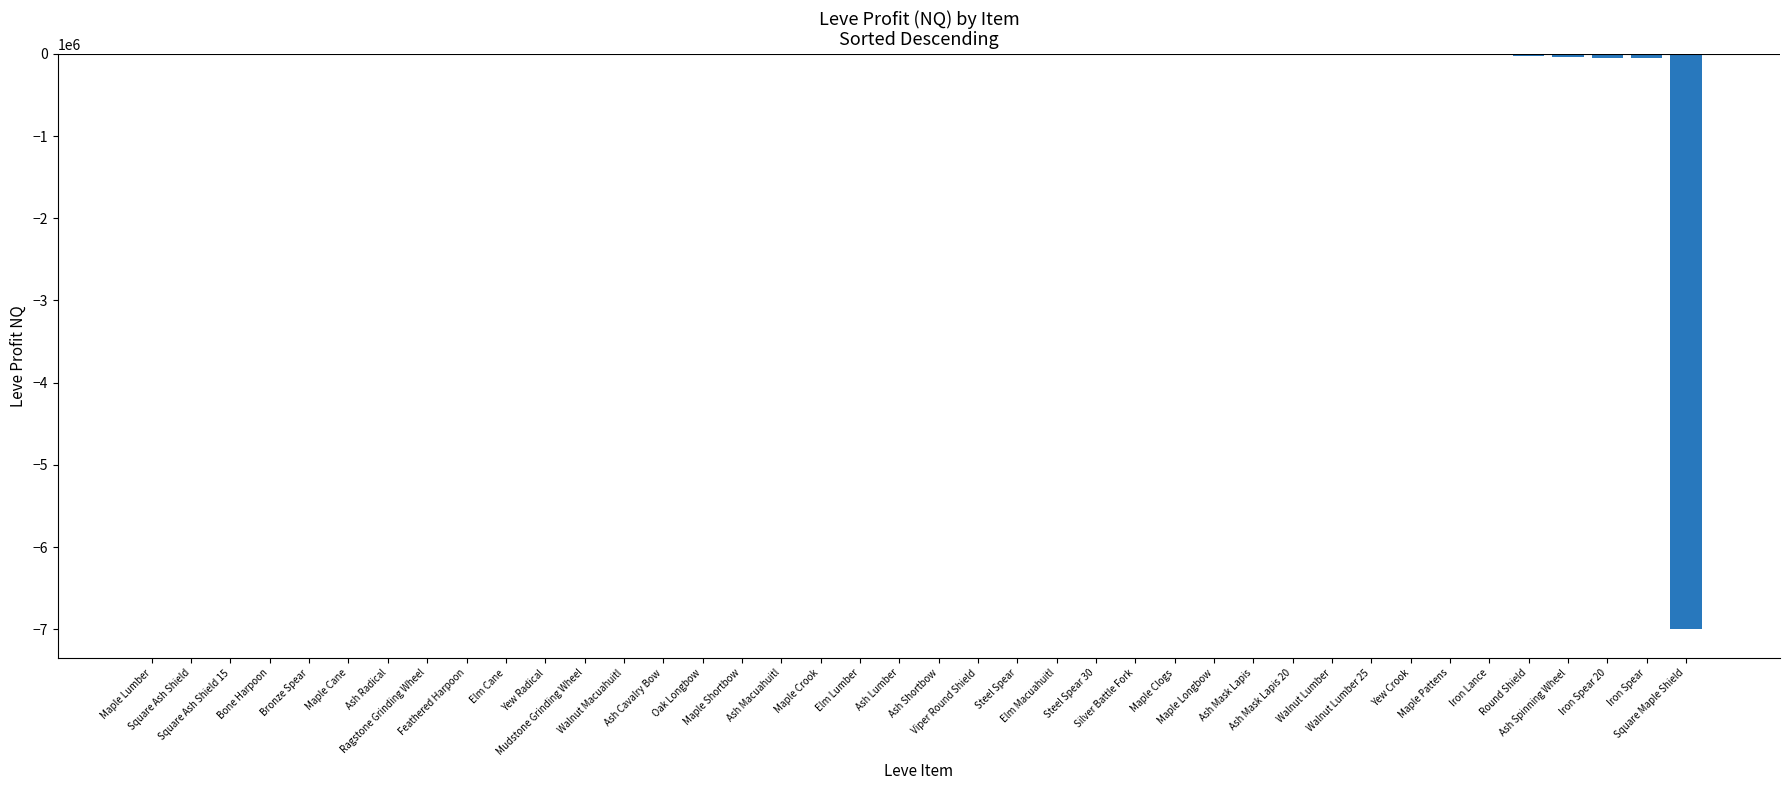

What is the sum of all values?

-7278094.1